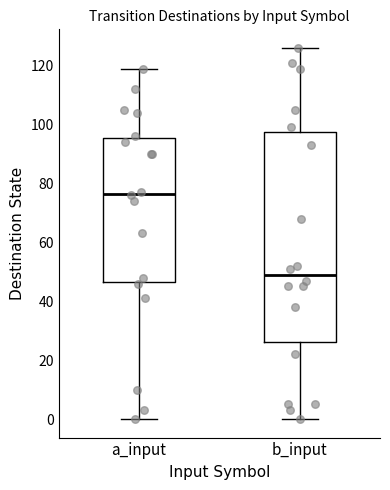

Comparing the boxes themselves (not the whiskers), which one is the tallest?

b_input